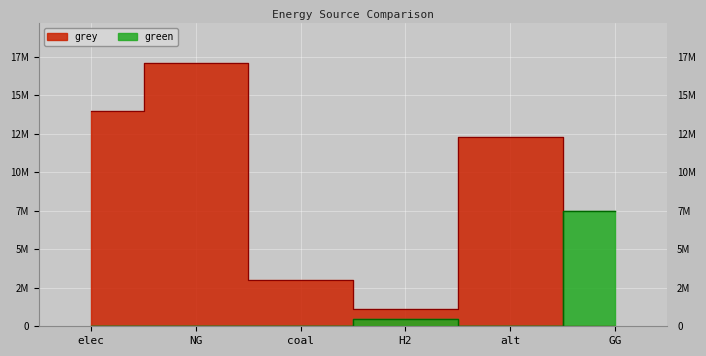

Reading left to right, transcribe all the data shown in this chart.

green: 0.0	0.0	0.0	500000.0	0.0	7500000.0
grey: 13984058.4	17082766.2	3029116.6	1115888.4	12257943.9	0.0